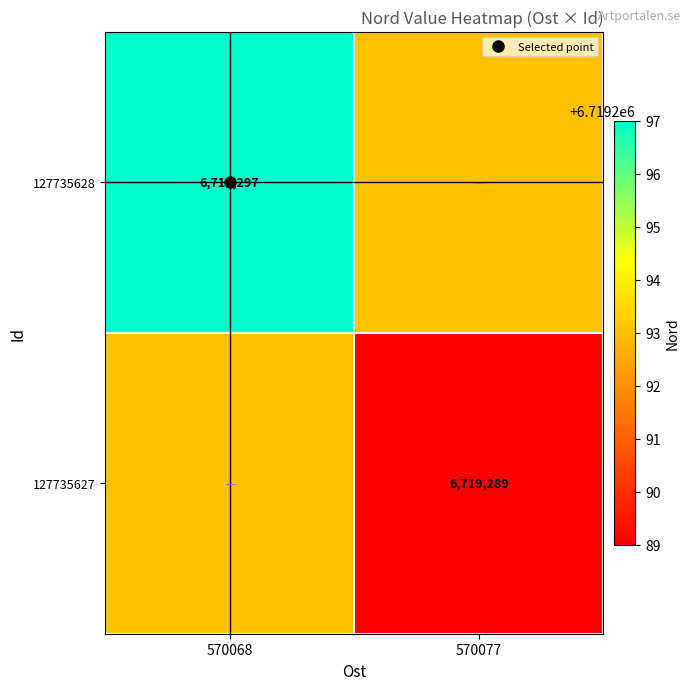

What is the sum of all 127735628 values?

13438590